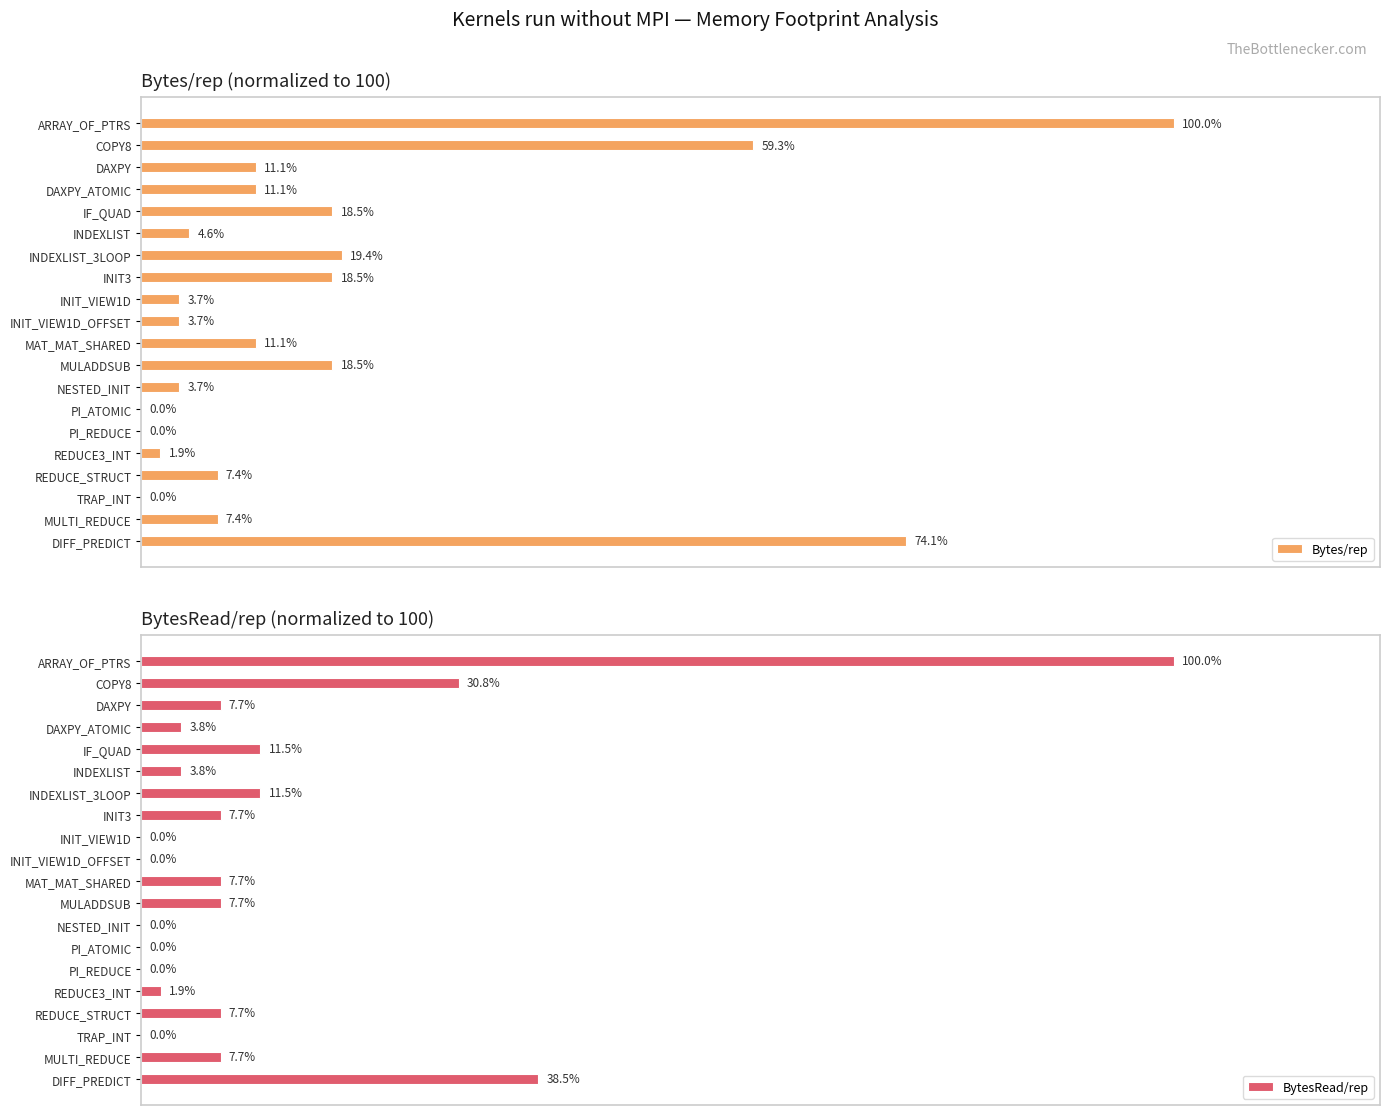

Which category has the highest value in the BytesRead/rep series?

ARRAY_OF_PTRS